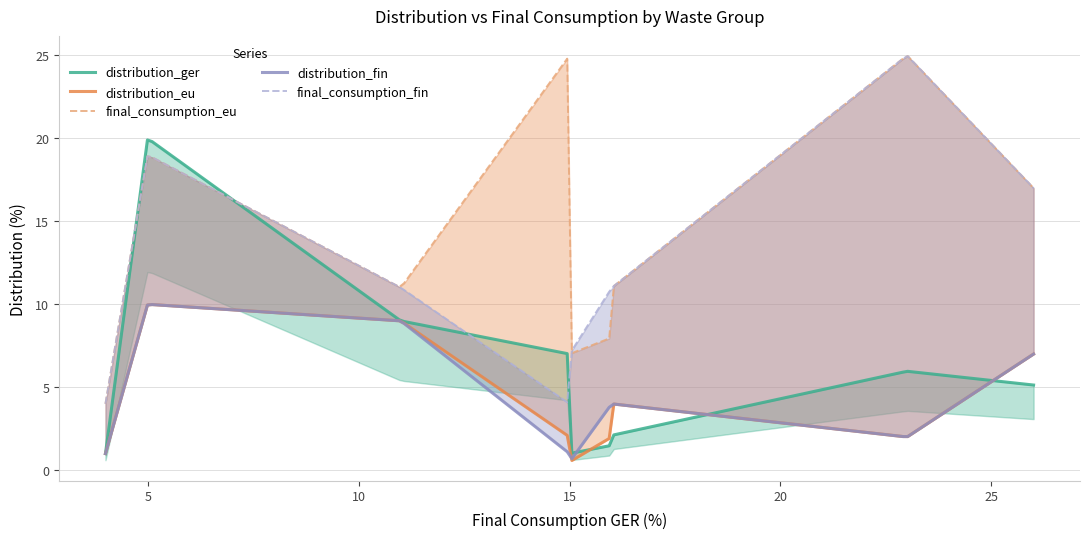

Between 7 and 3, which is larger?

7